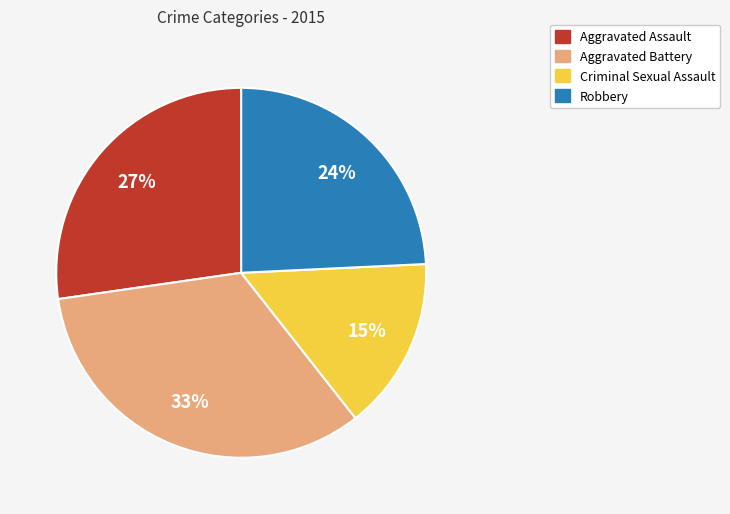

To the nearest percent, what is the difference between the largest and smallest slice percentages?

18%